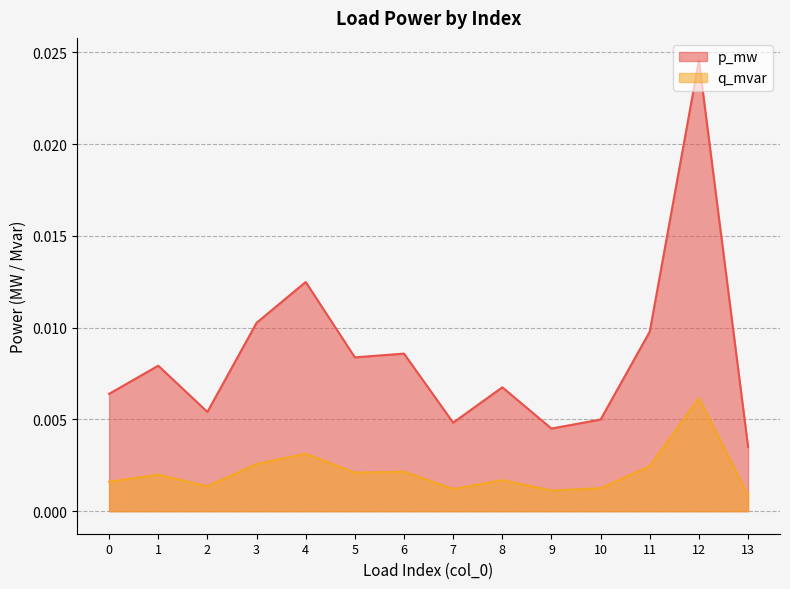

Rank the series at 13 from lowest to highest value.

q_mvar, p_mw